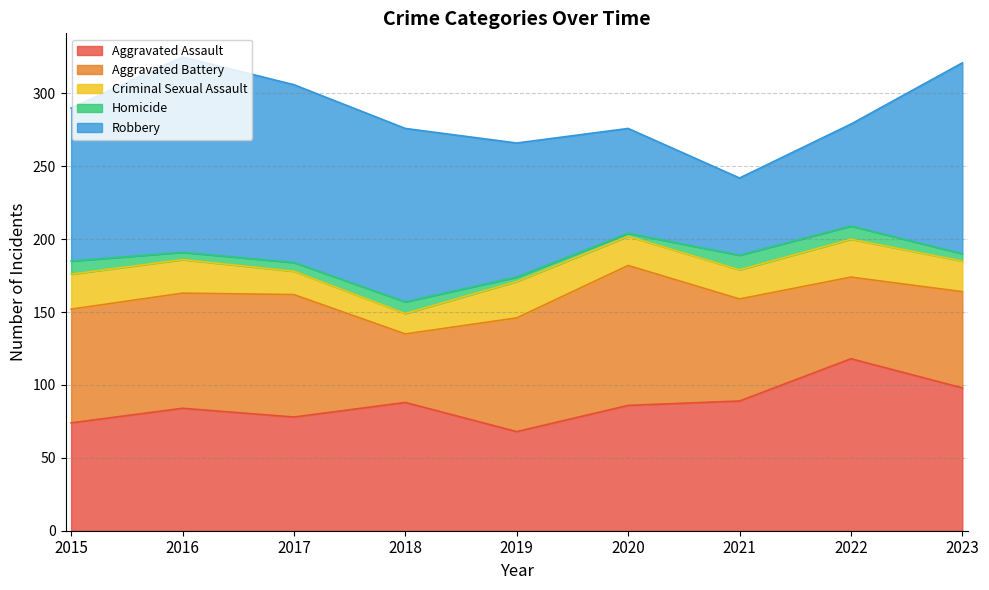

What is the value of the Aggravated Battery point at the 8th from the left?

56